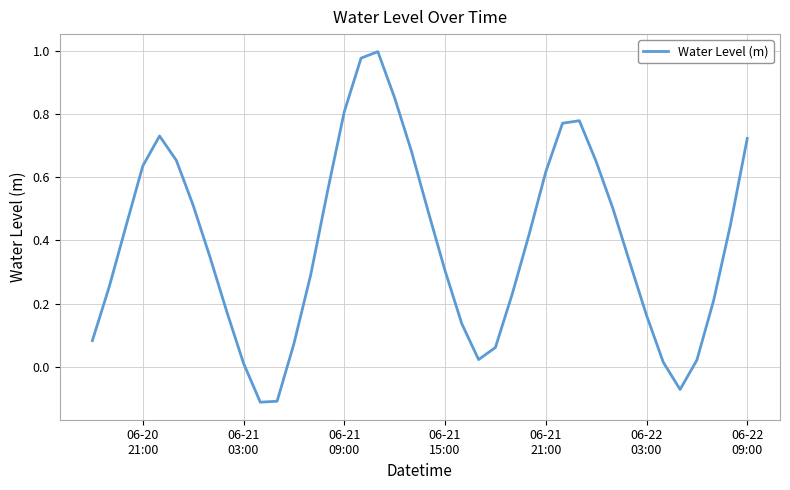

Count the number of categories in the chart.

40